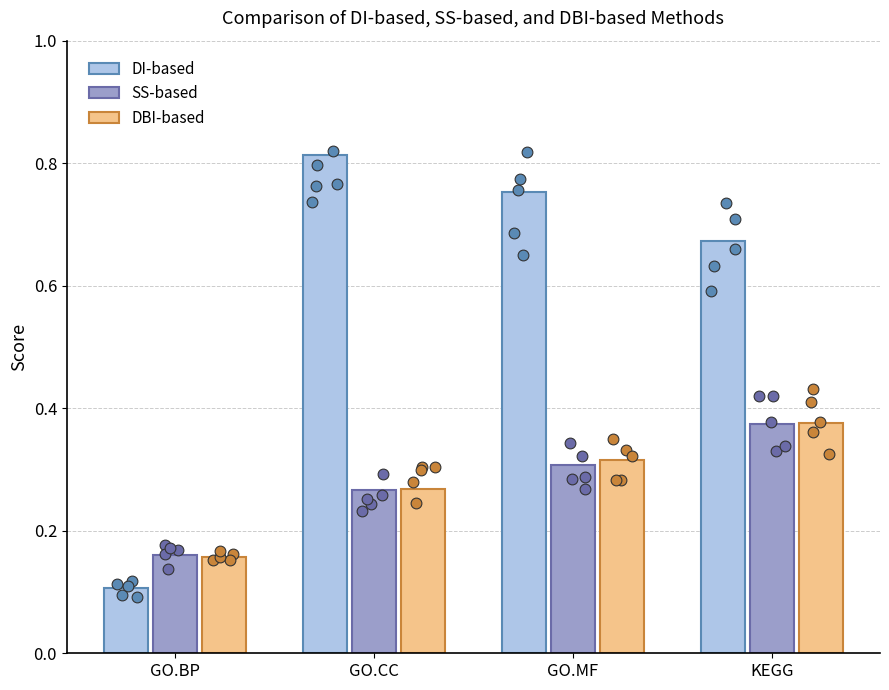

Which series has the largest total across all categories?

DI-based